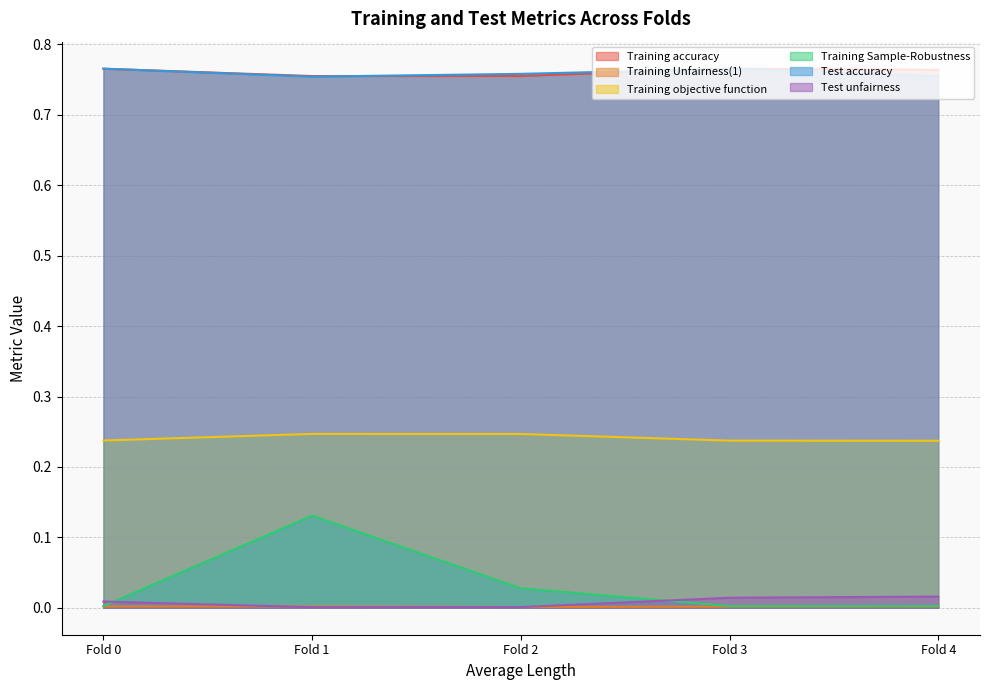

True or false: Training objective function and Training Sample-Robustness cross at least once.

False